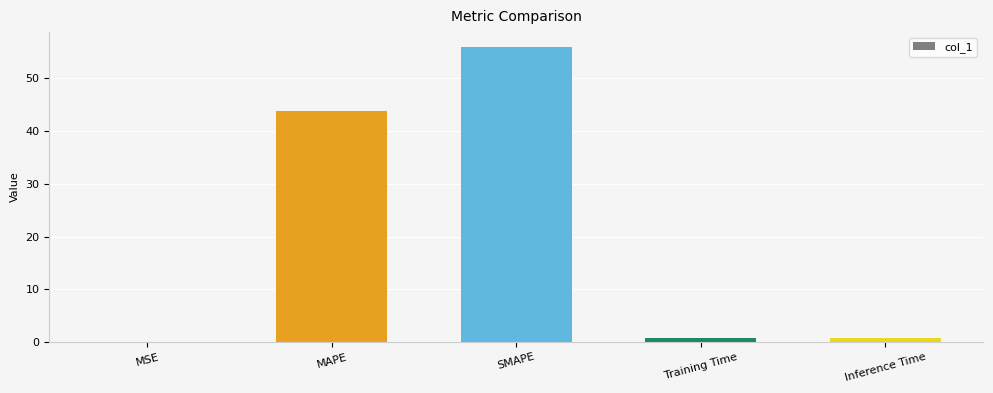

What is the sum of all values?

101.3